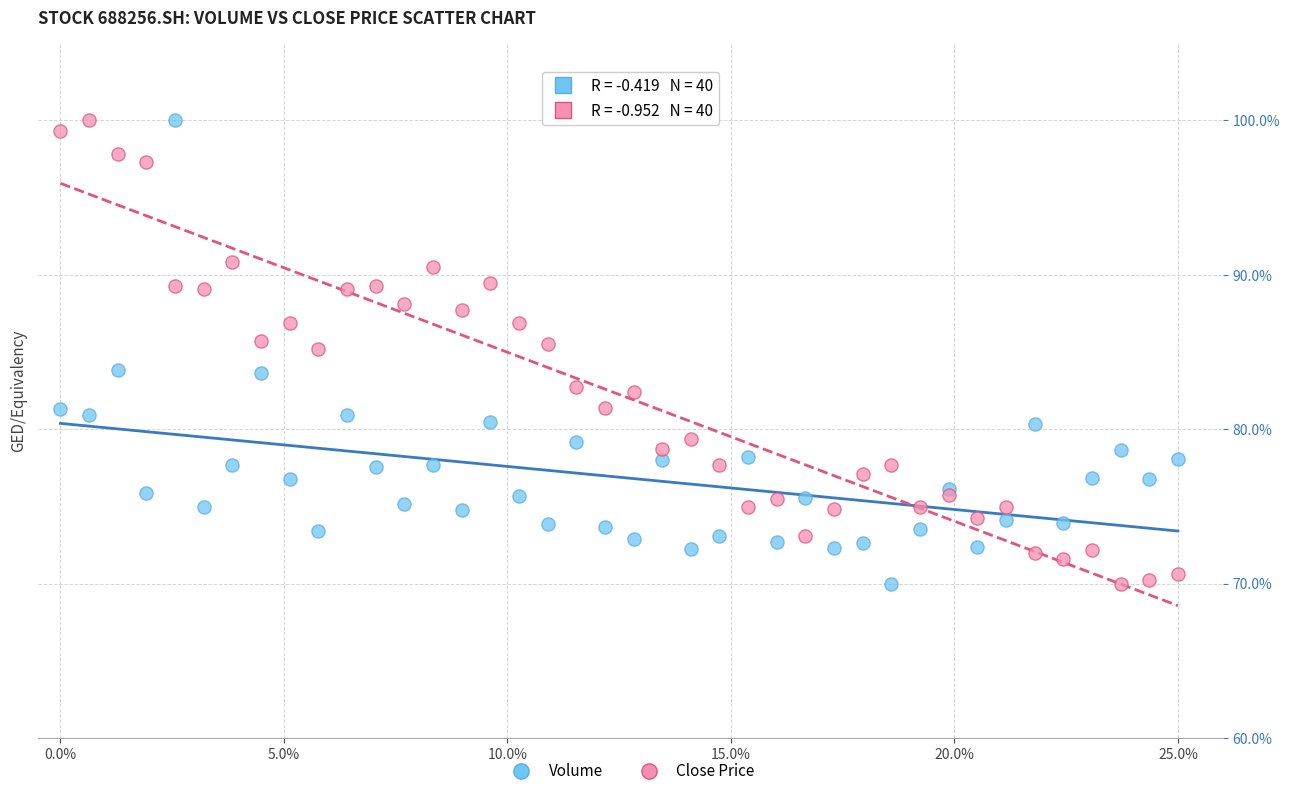

What is the X range (max minus min) for the scatter plot?

25.0